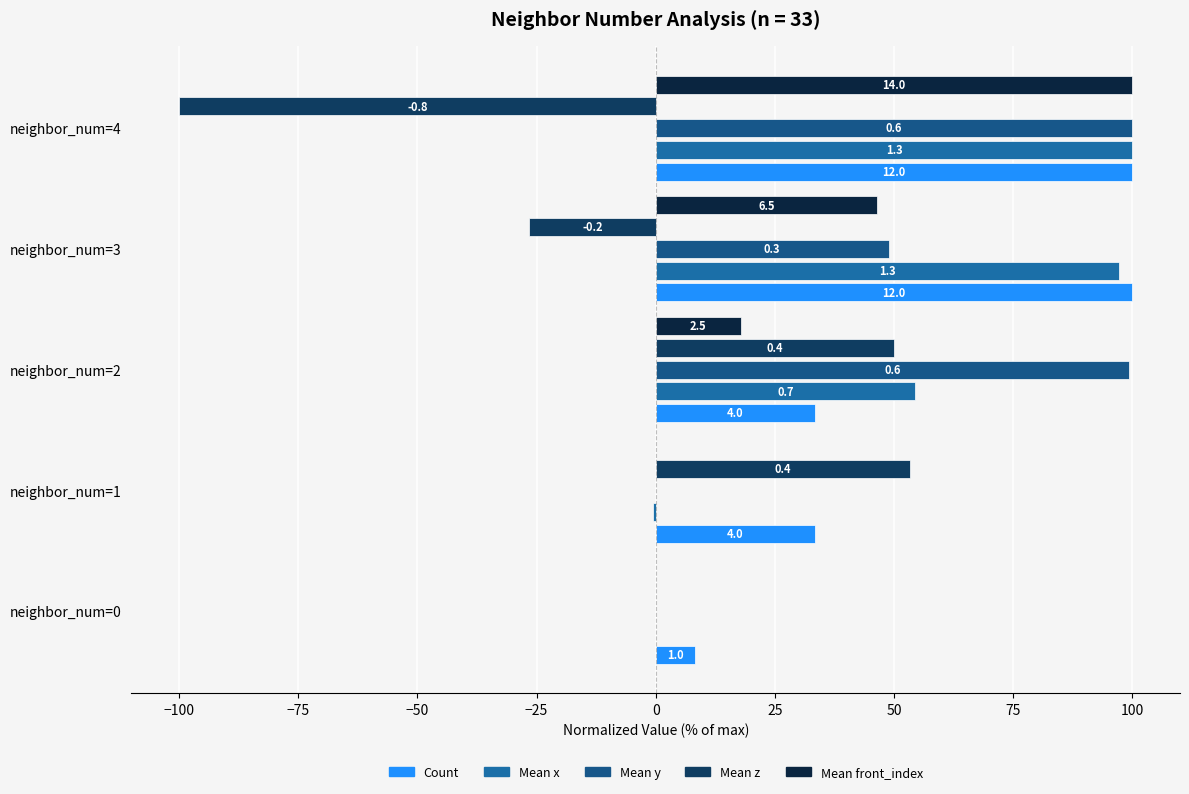

Count the number of data series in this chart.

5